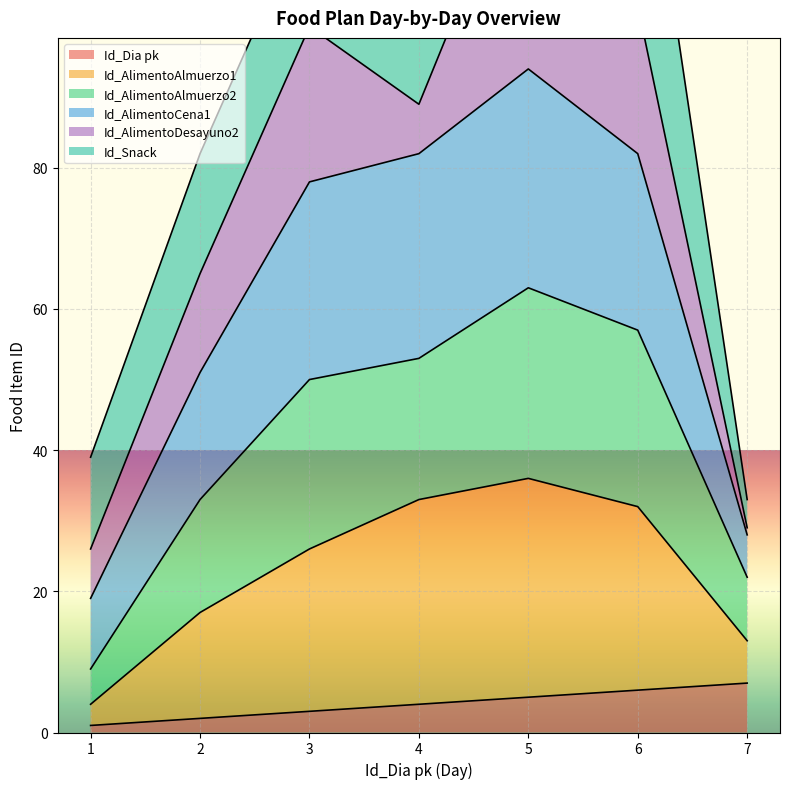

How many interior local valleys does the Id_AlimentoAlmuerzo2 series have?

1